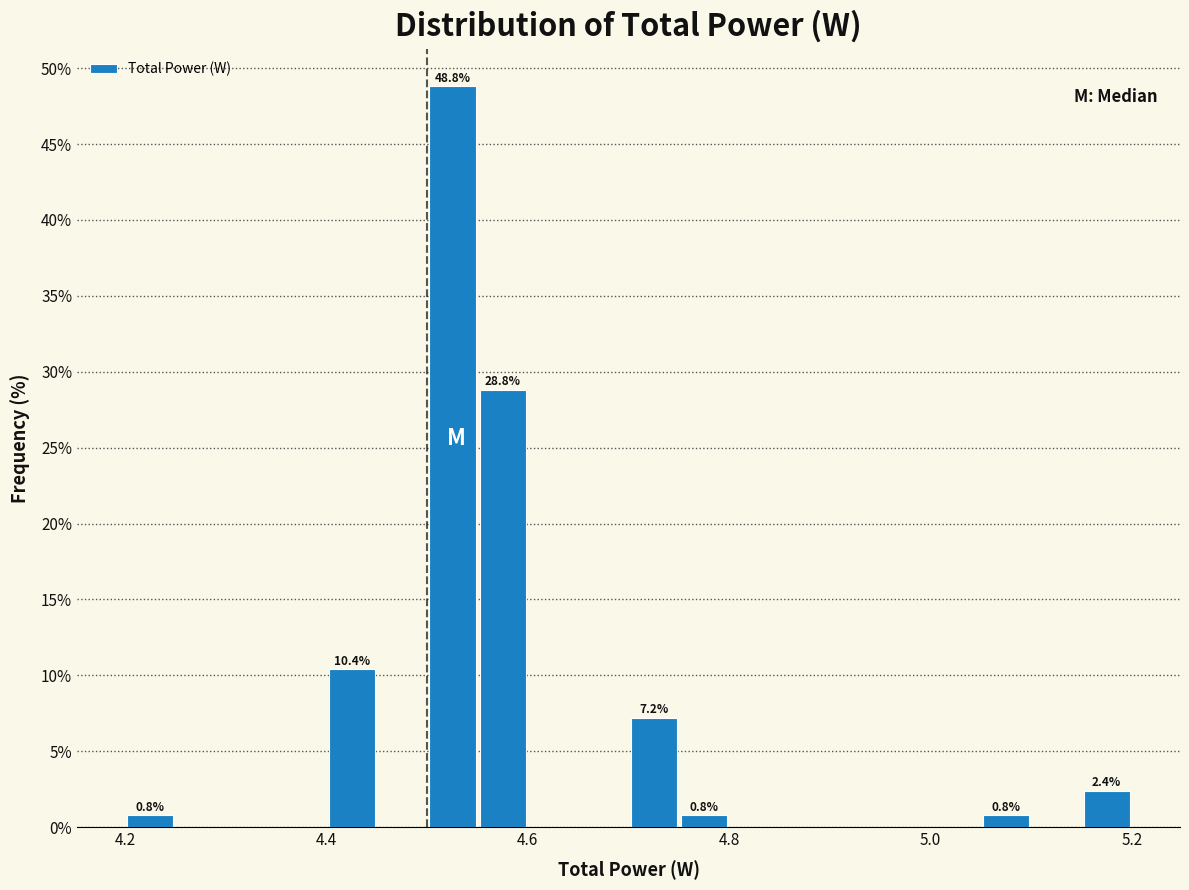

Around what value on the x-axis is the tallest bar? Give the approximate position of its centre, as read against the axis.

4.52